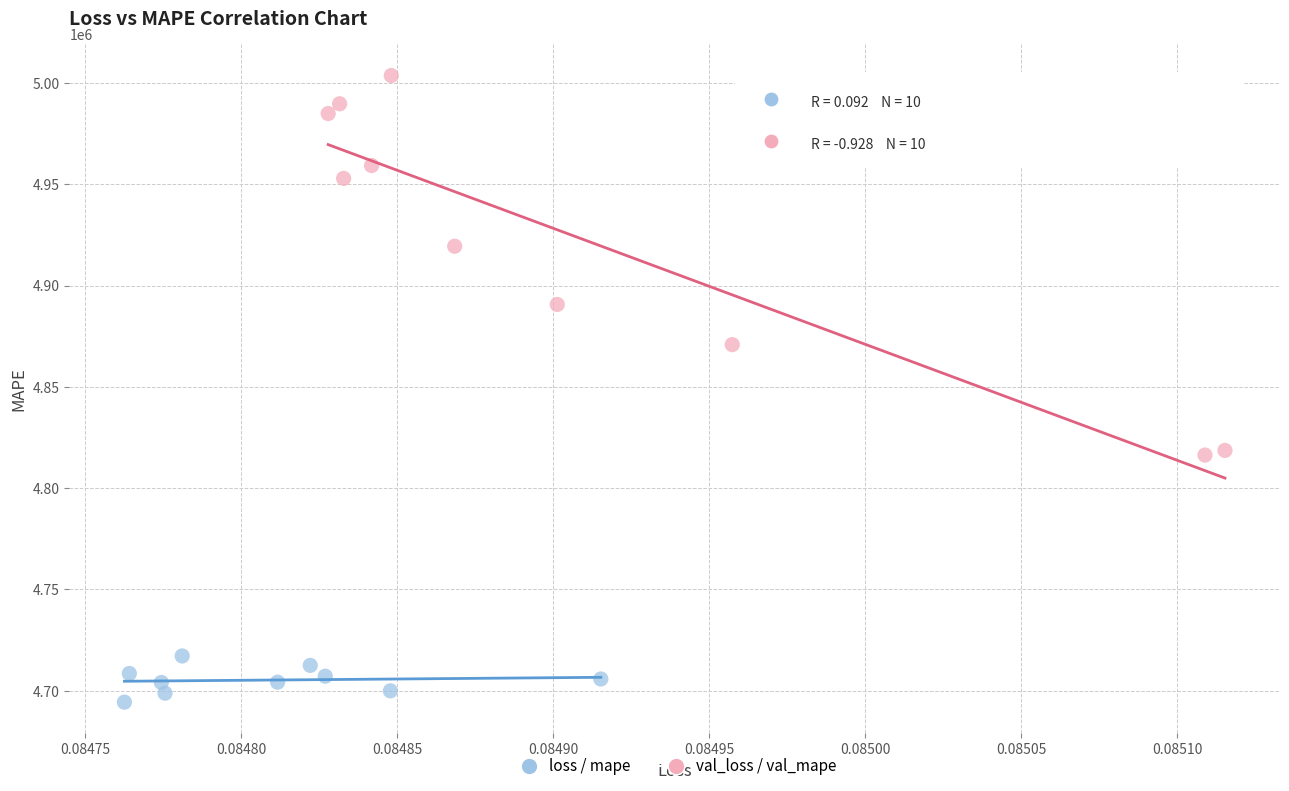

Which series has the widest spread of Y values?

val_loss / val_mape